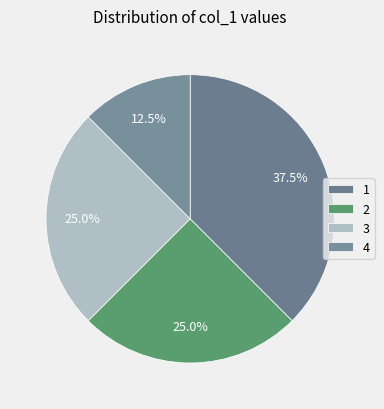

Which slice is the smallest?

4